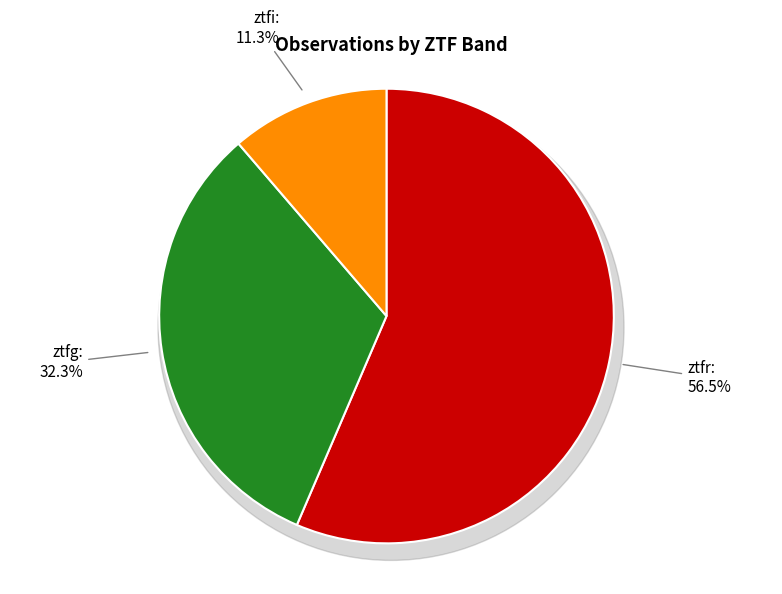

To the nearest percent, what percentage of the pie is ztfr?

56%